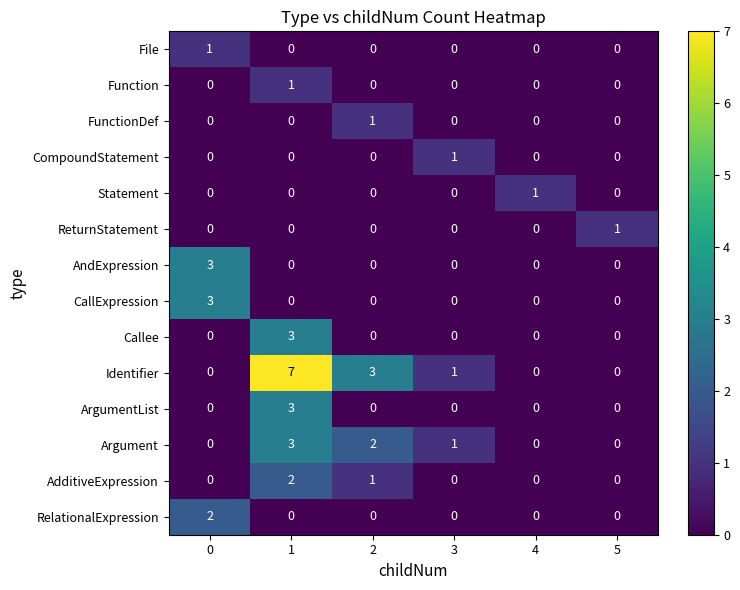

Is it true that Function equals -1 at 3?

False